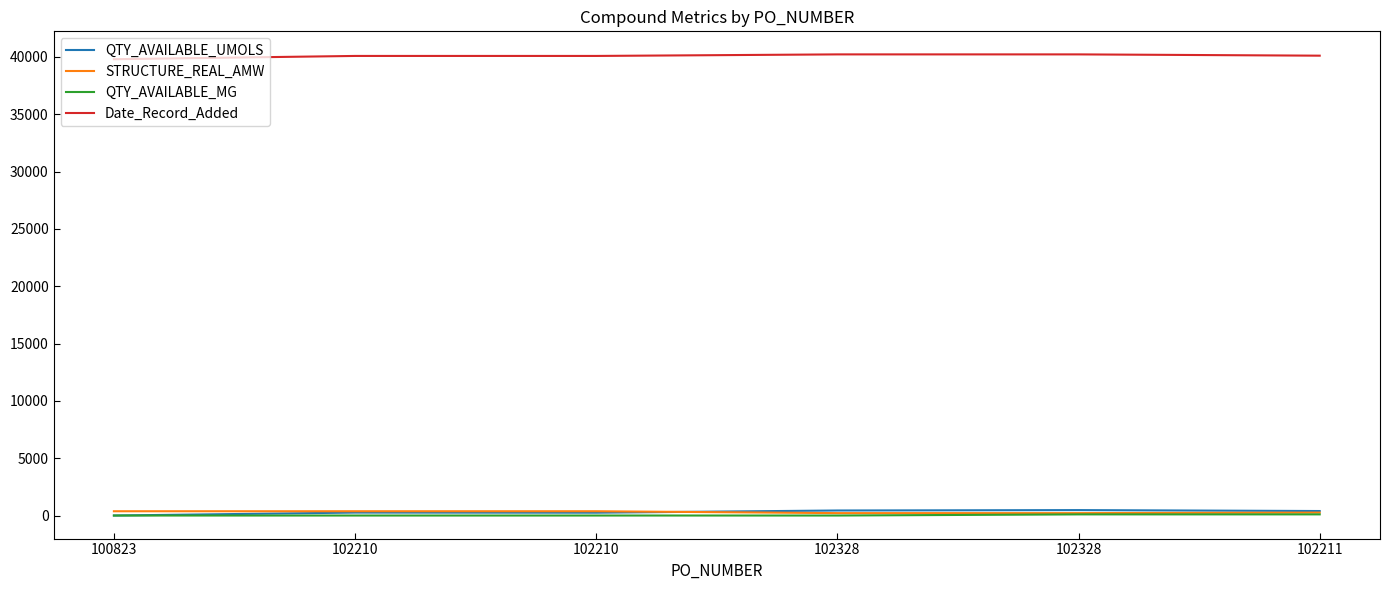

In QTY_AVAILABLE_UMOLS, how many points are lower than both neighbors (excluding endpoints)?

1